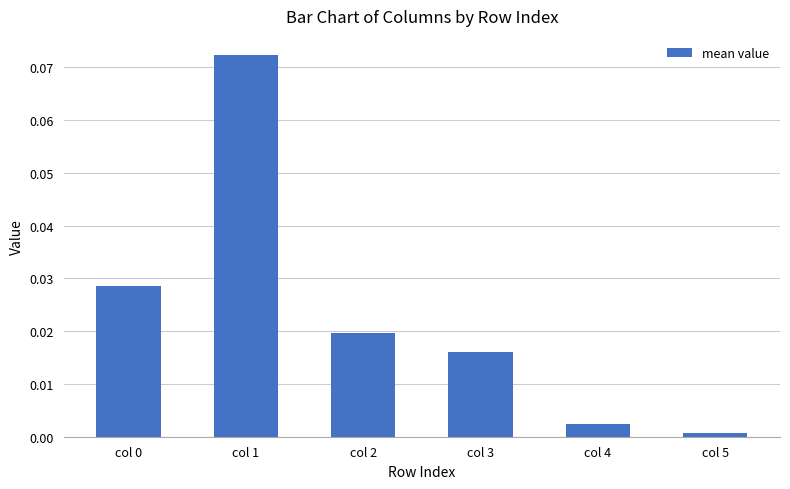

Is it true that the value at col 1 is 0.0?

False